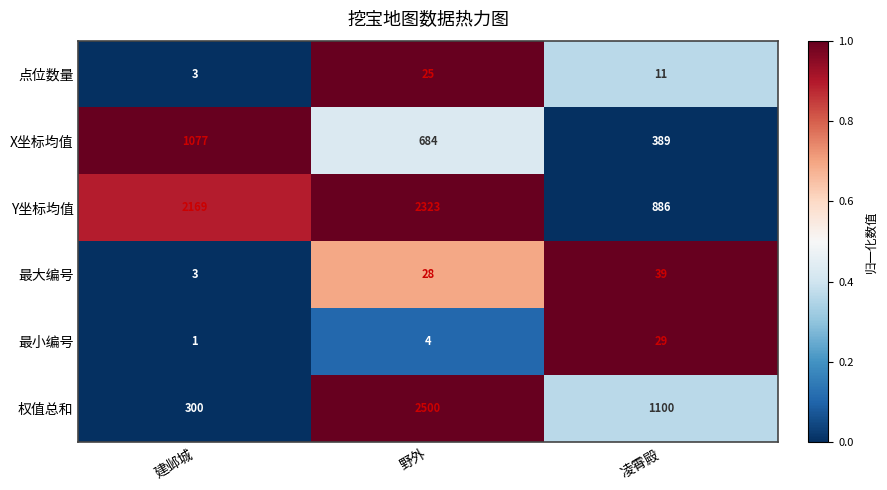

How many 最小编号 values are between 1 and 29?

3